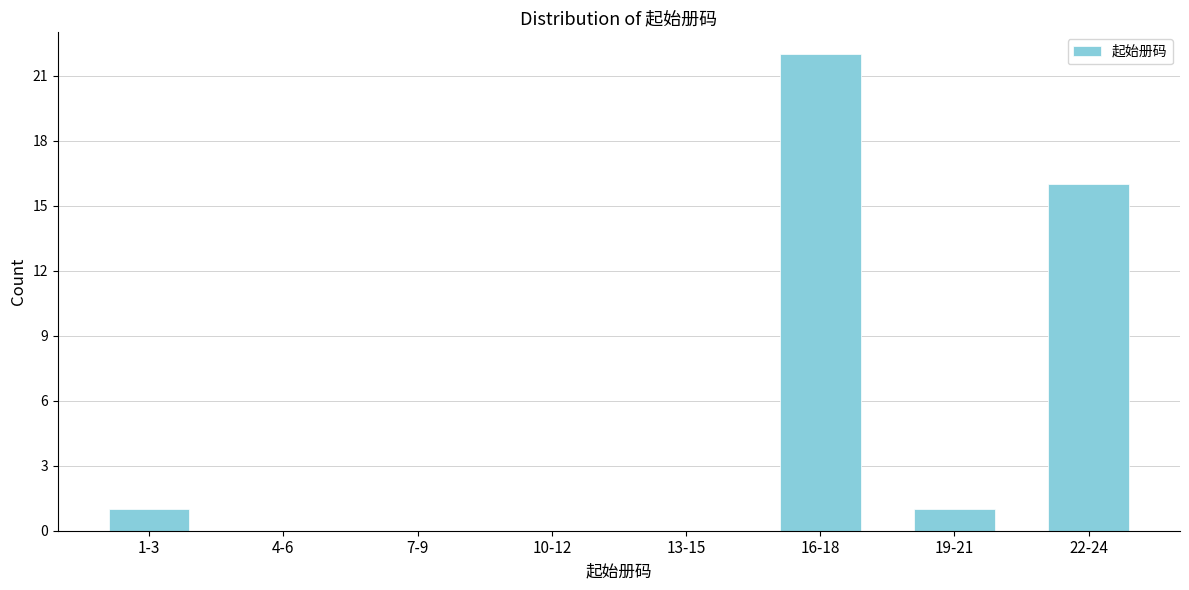

Reading left to right, extract all data points from this chart.

1-3=1	4-6=0	7-9=0	10-12=0	13-15=0	16-18=22	19-21=1	22-24=16